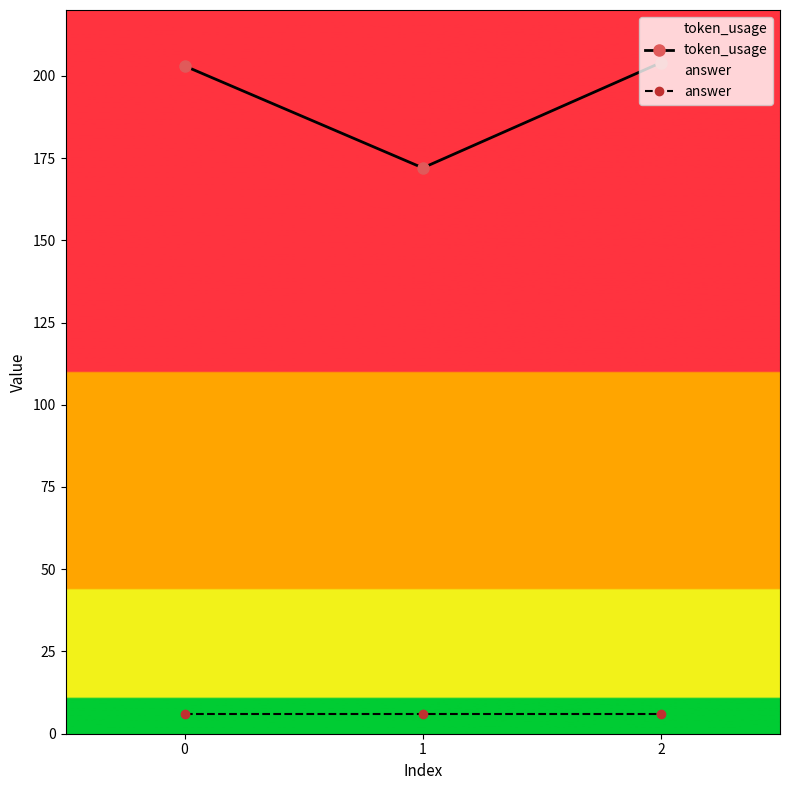

Between 1 and 2, which series saw the biggest shift?

token_usage